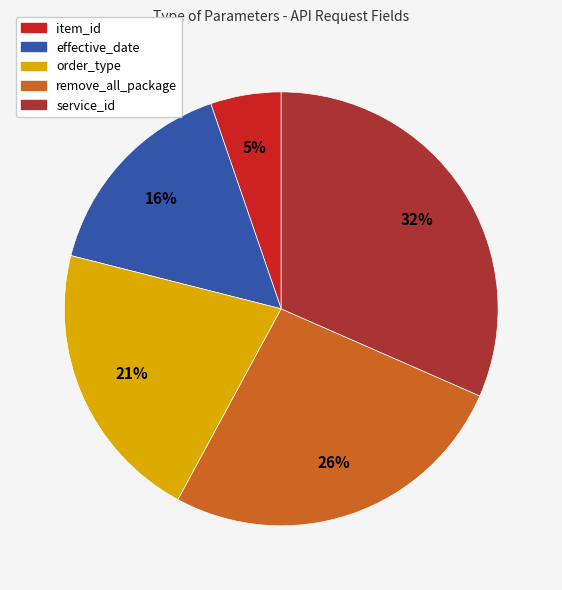

Between remove_all_package and effective_date, which is larger?

remove_all_package